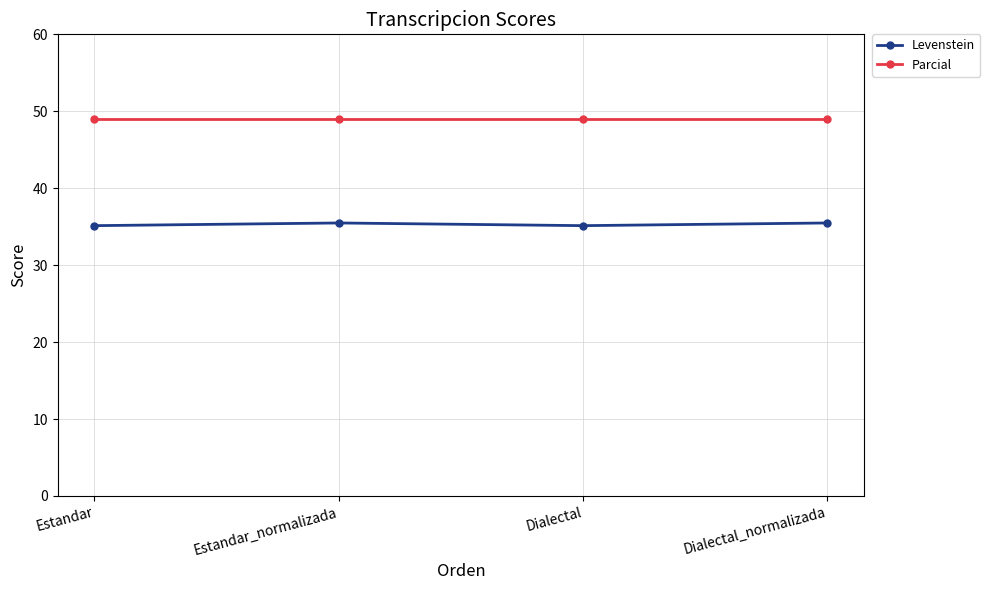

Reading left to right, transcribe all the data shown in this chart.

Levenstein: Estandar=35.1	Estandar_normalizada=35.5	Dialectal=35.1	Dialectal_normalizada=35.5
Parcial: Estandar=49.1	Estandar_normalizada=49.1	Dialectal=49.1	Dialectal_normalizada=49.1